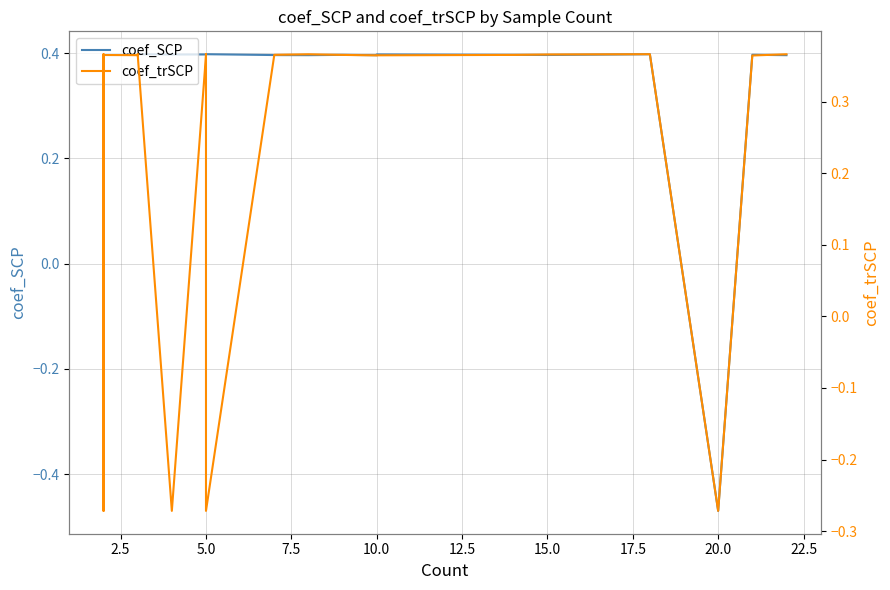

At which category does coef_SCP reach its first local valley?

5.0